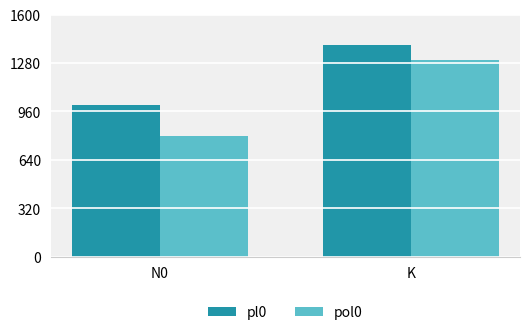

What is the average value of the pl0 series?

1200